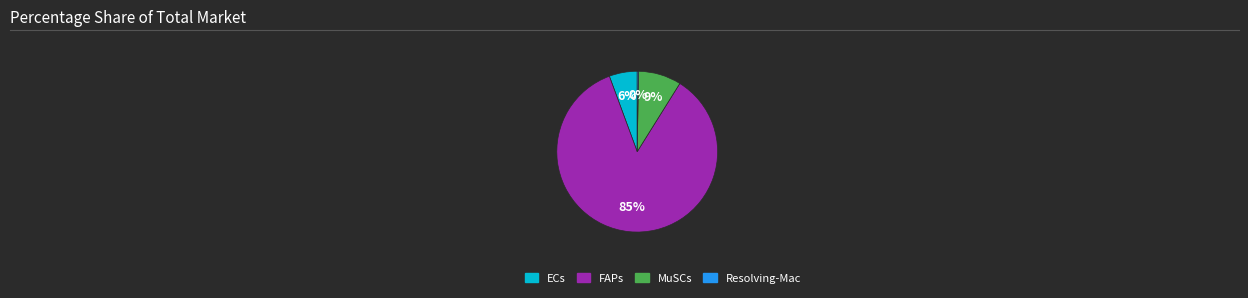

What is the majority slice?

FAPs